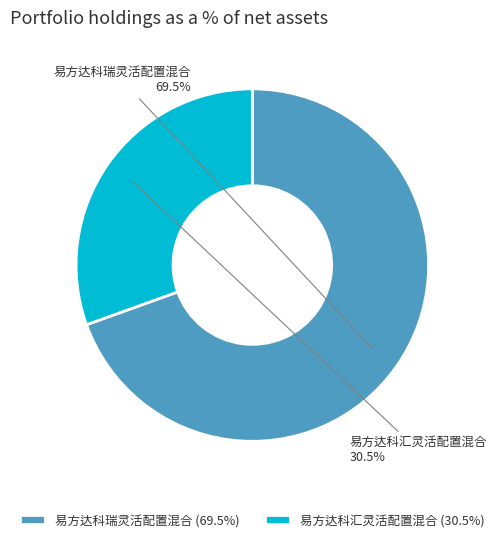

Is there a majority slice in this chart?

Yes